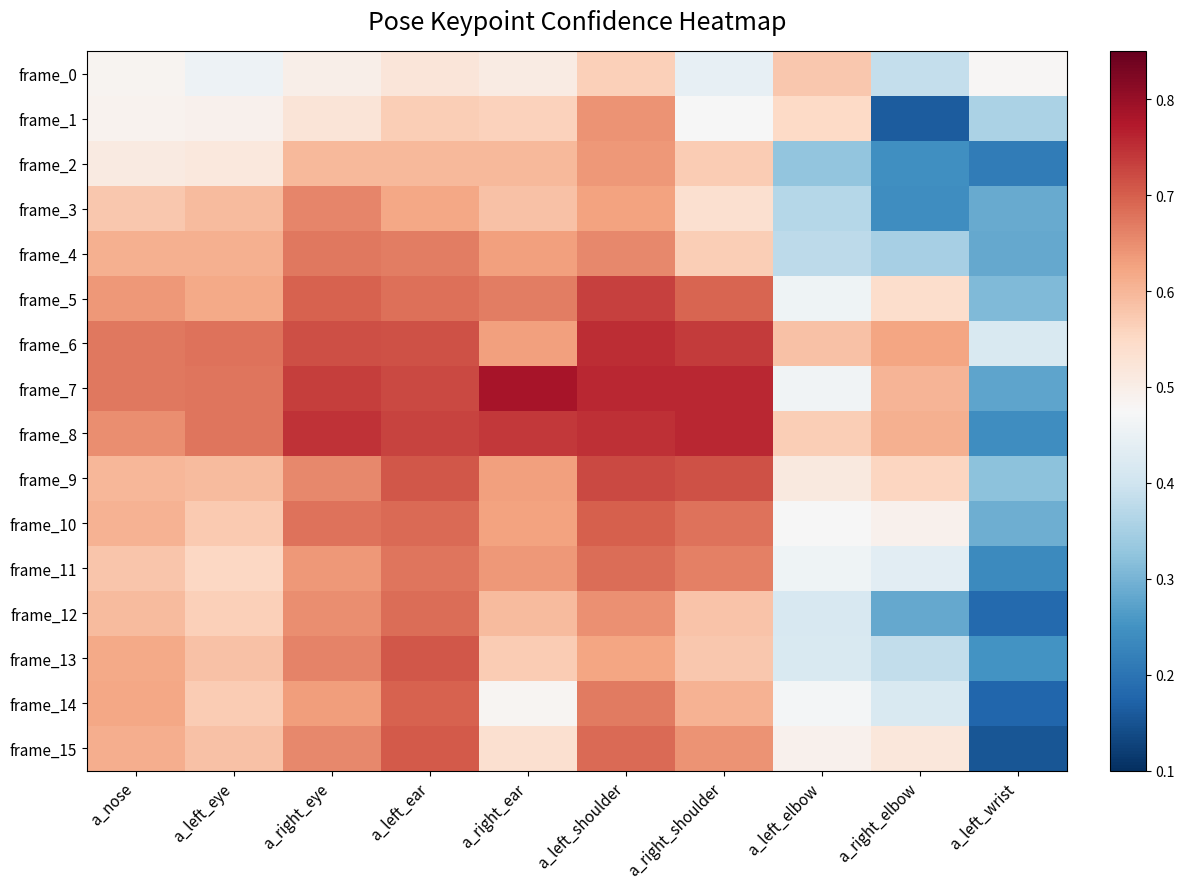

At a_left_ear, list the series in order from smallest to largest.

frame_0, frame_1, frame_2, frame_3, frame_4, frame_11, frame_5, frame_12, frame_10, frame_14, frame_15, frame_9, frame_13, frame_6, frame_7, frame_8